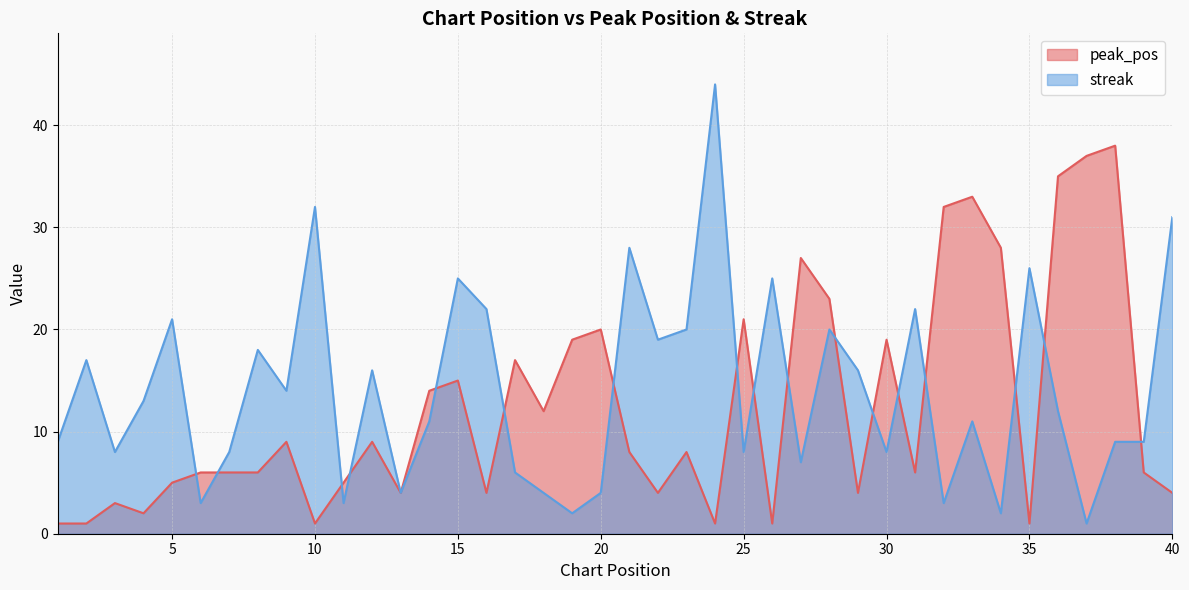

How many data points does each series have?

40